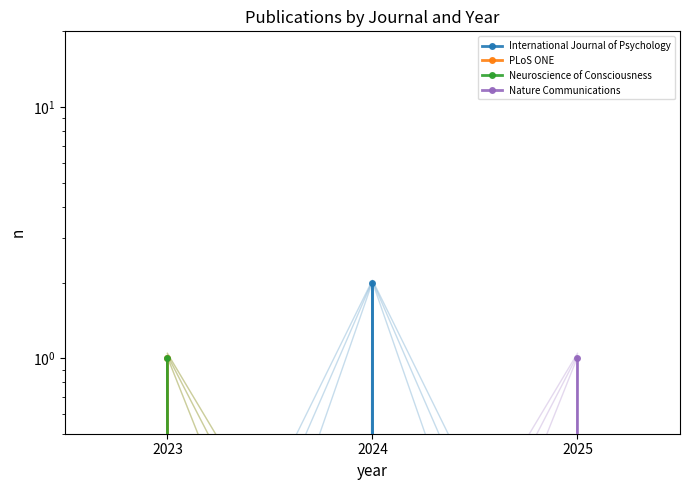

Between 2023 and 2025, which is larger?

2023